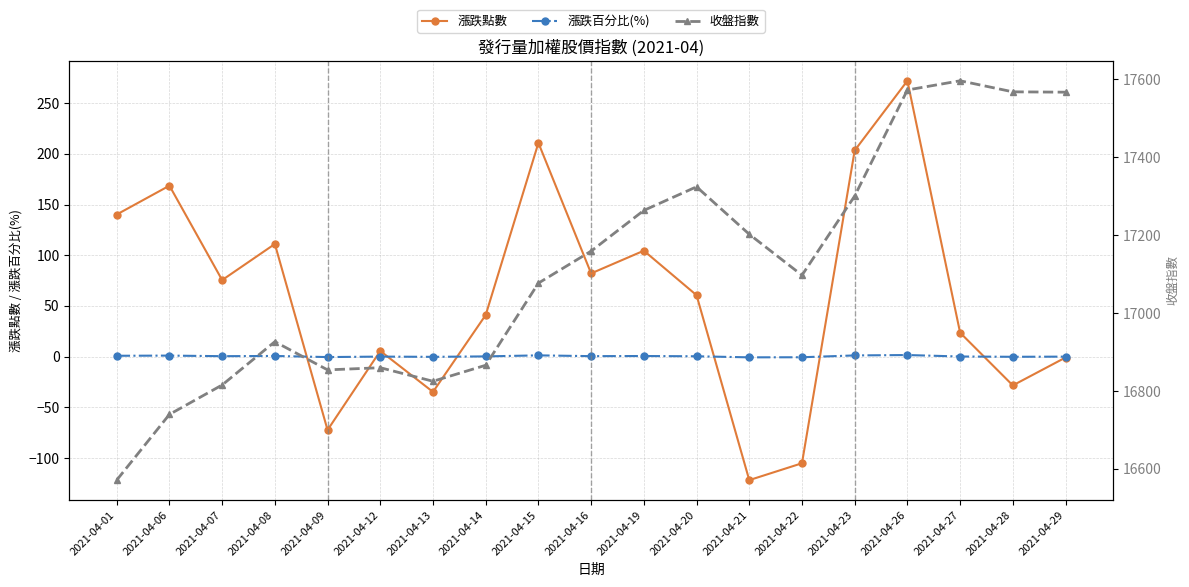

Rank the series by their maximum value, from lowest to highest.

漲跌百分比(%), 漲跌點數, 收盤指數